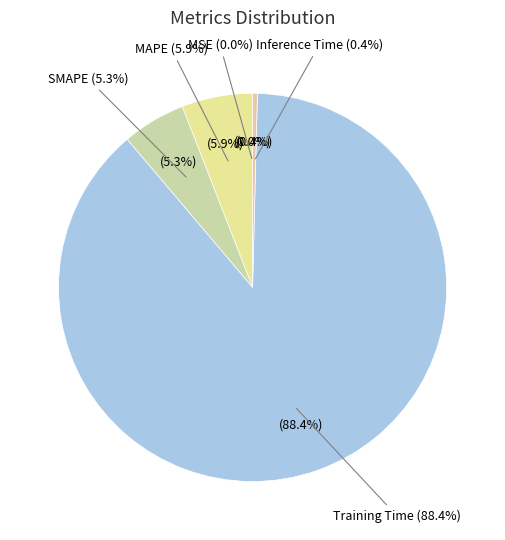

How many slices are in this pie chart?

5